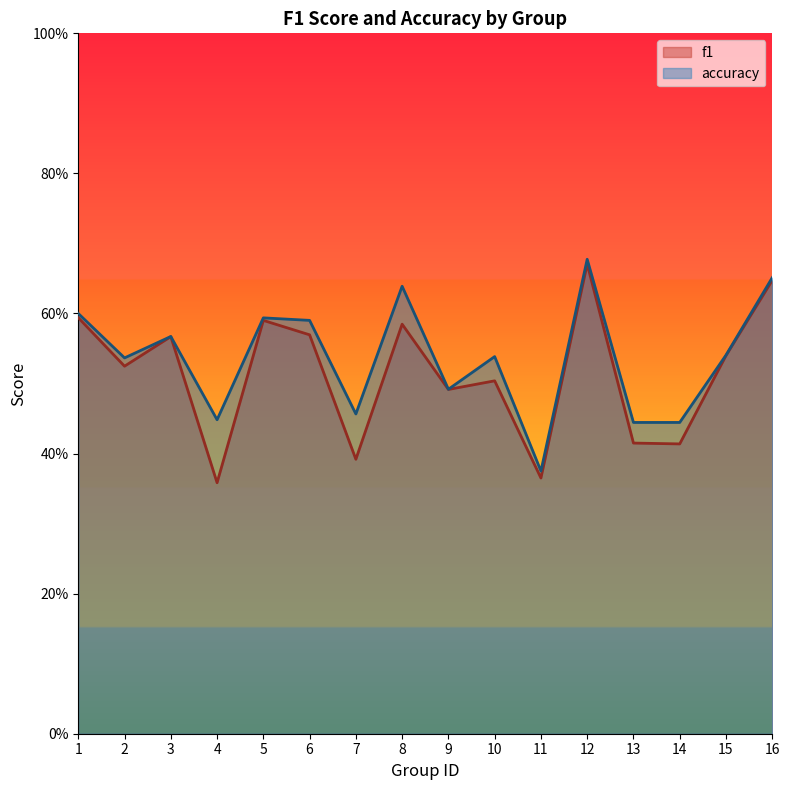

Which series has the largest range (max minus min)?

f1